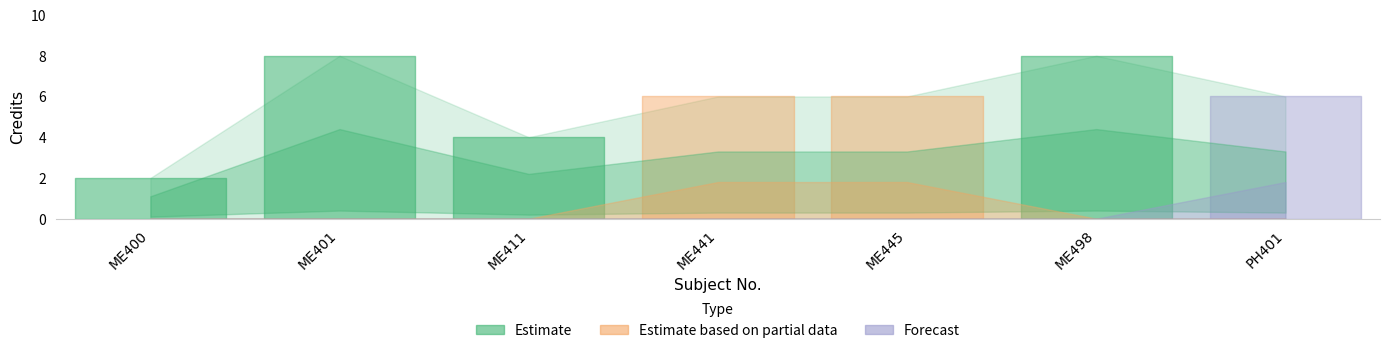

How many data points are above 6?

2